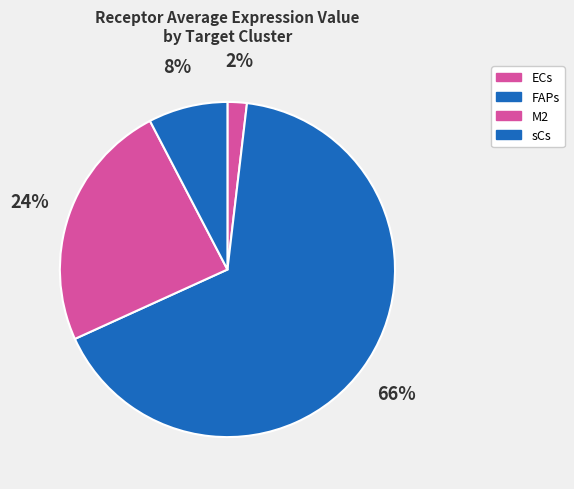

To the nearest percent, what portion does sCs represent?

8%